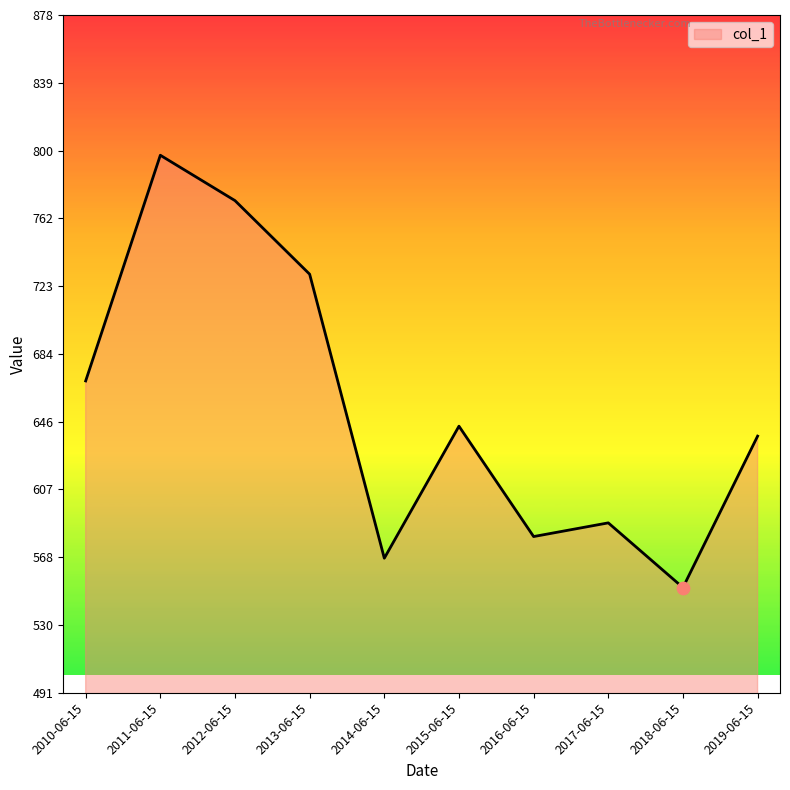

Which has a higher value, 2011-06-15 or 2019-06-15?

2011-06-15